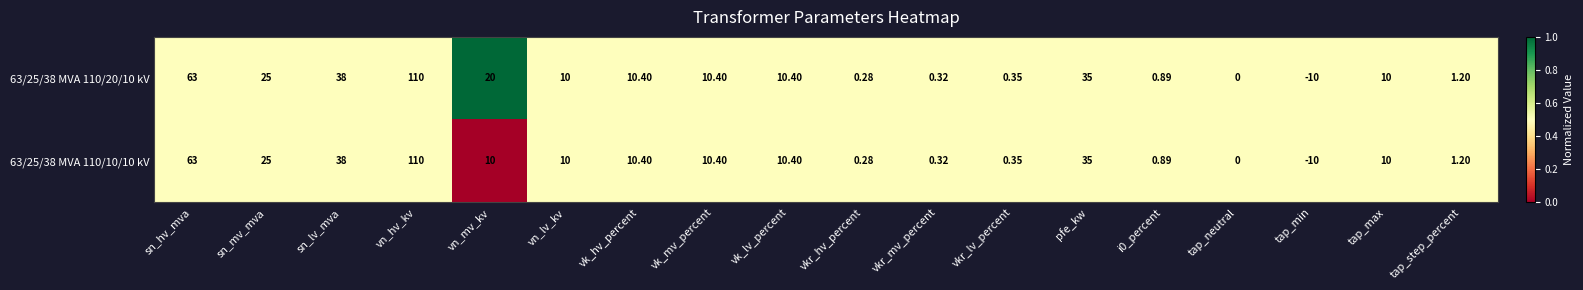

Which label corresponds to the smallest value in the chart?

tap_min